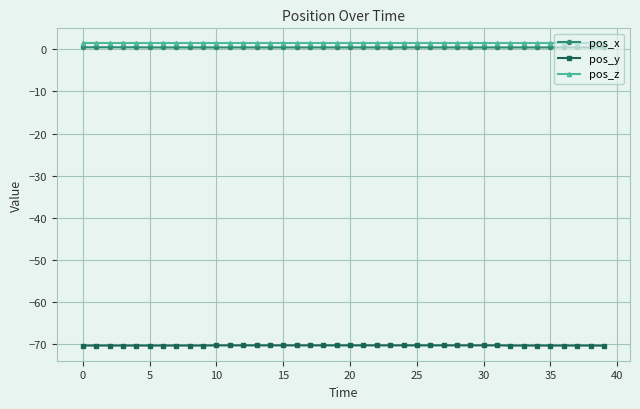

What is the highest value of the pos_y series?

-70.3